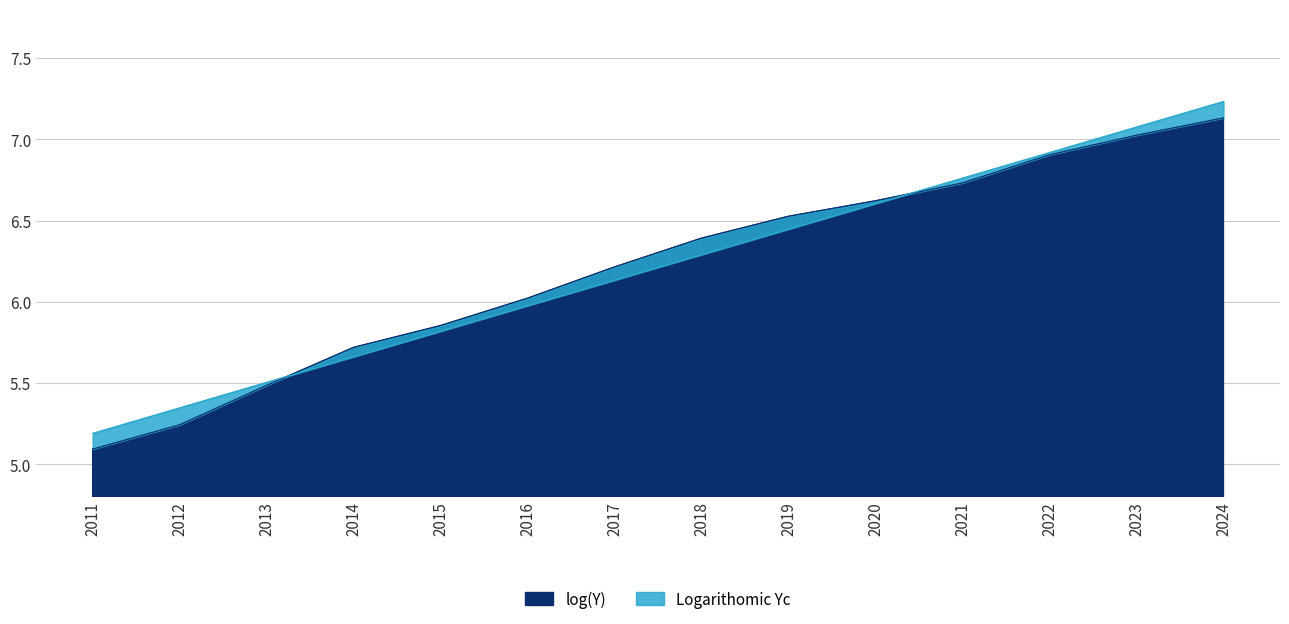

What is the smallest value displayed?

5.1